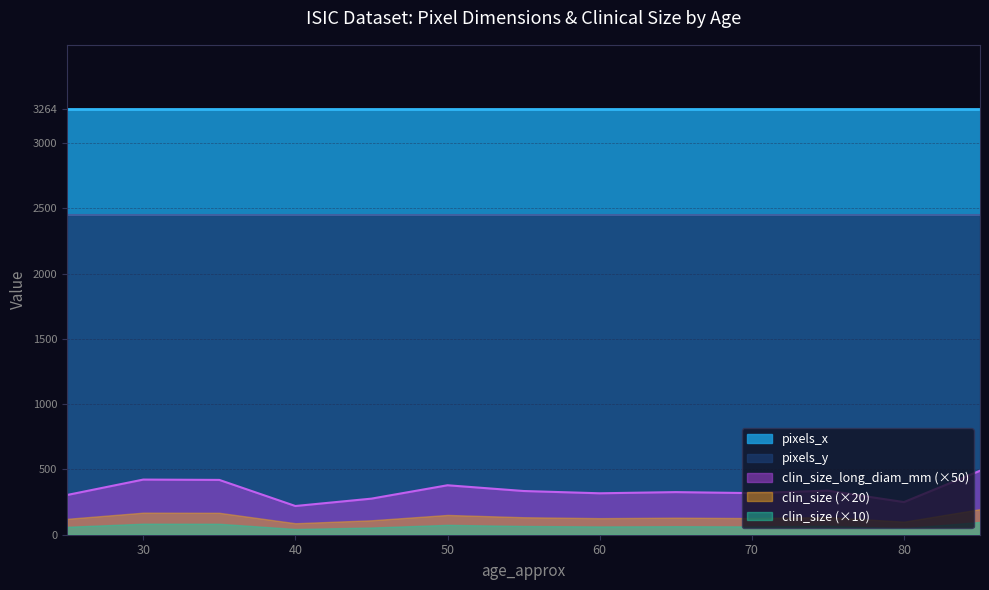

True or false: clin_size_long_diam_mm (×50) and clin_size (×10) cross at least once.

False